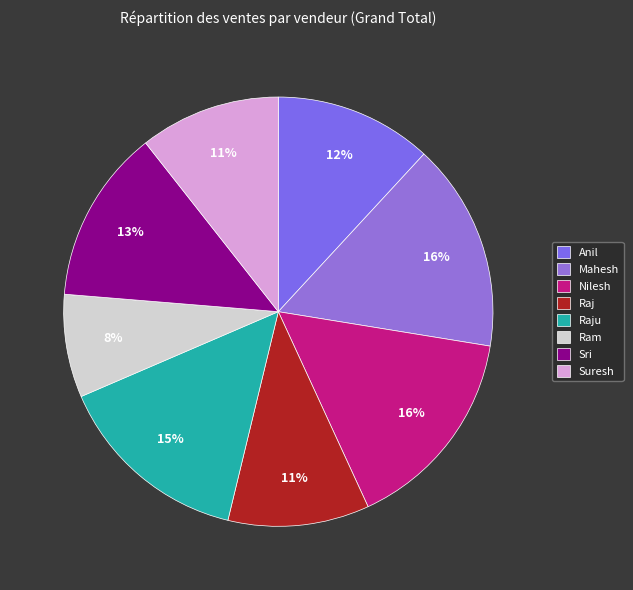

True or false: Mahesh accounts for 2% of the total.

False